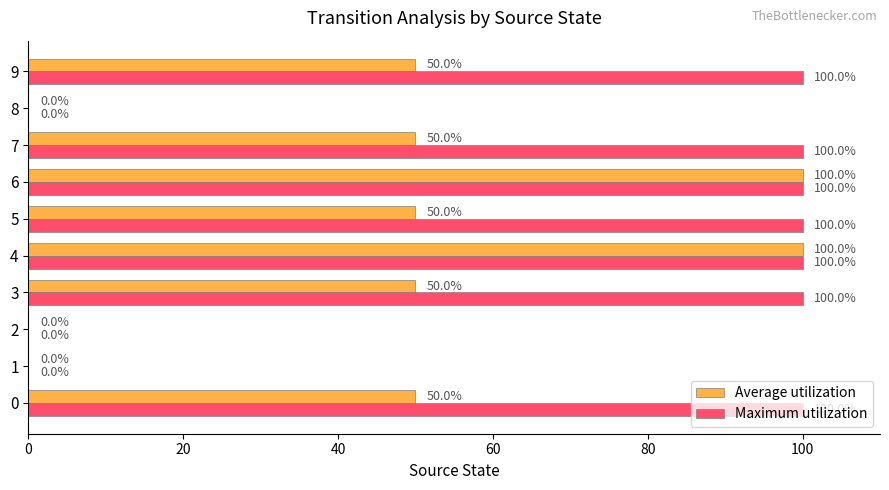

Which series has the largest total across all categories?

Maximum utilization